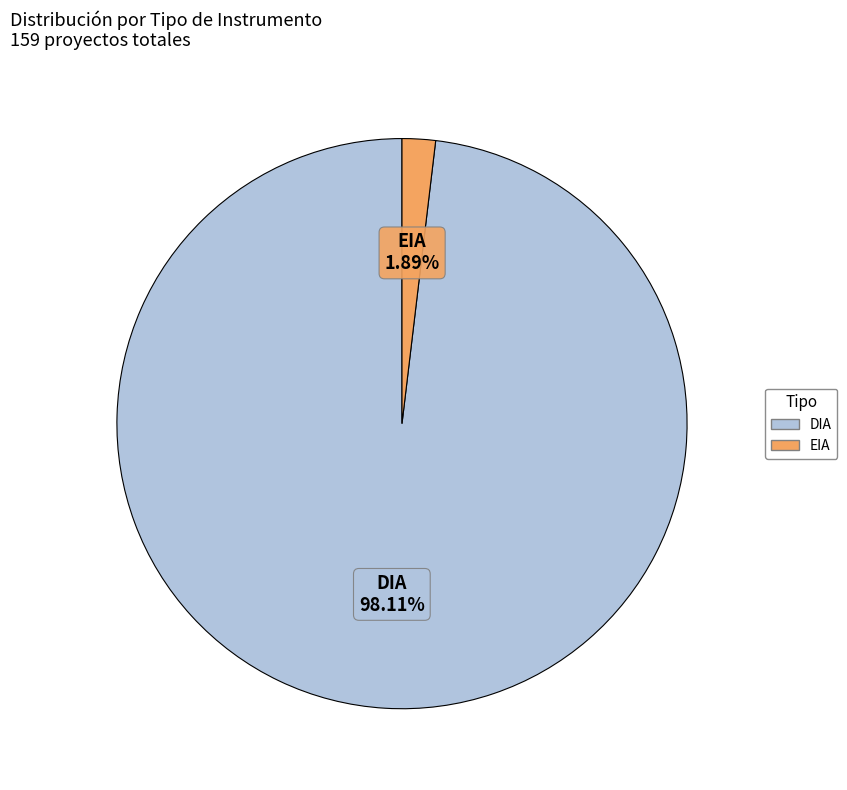

The EIA slice represents 16% of the pie. True or false?

False